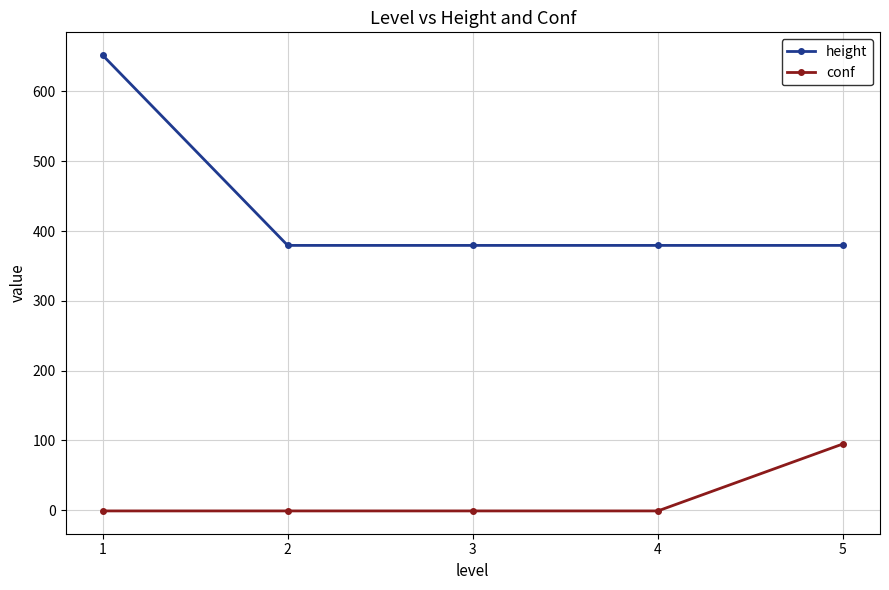

What is the minimum value for conf?

-1.0